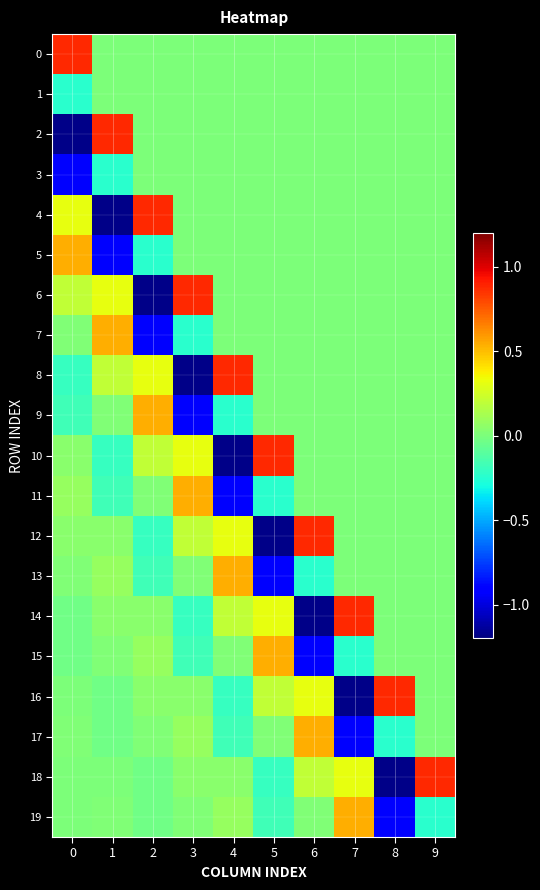

At which category is the sum across all series the highest?

9